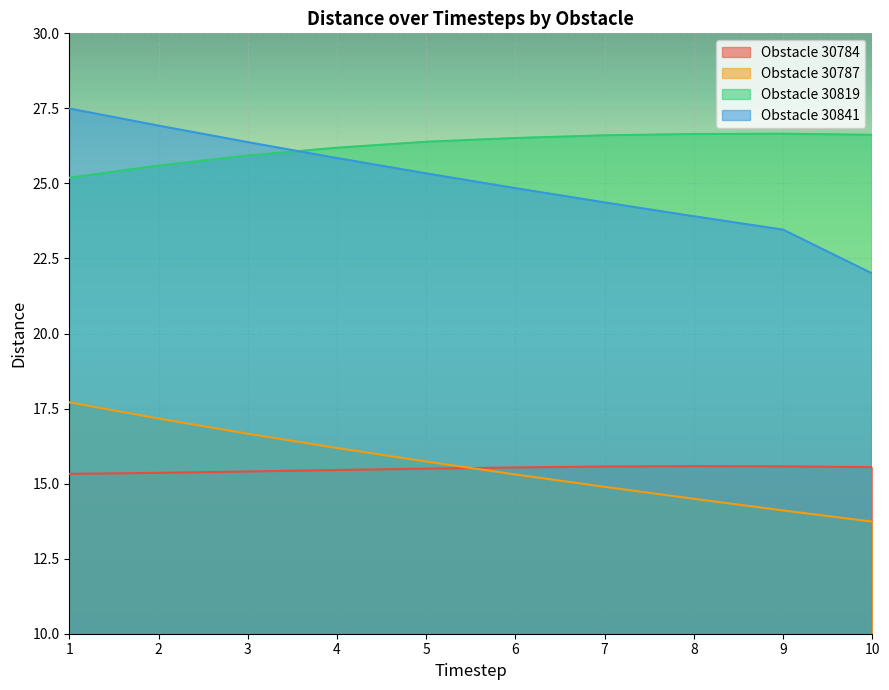

Does the chart display data point markers on the line(s)?

No